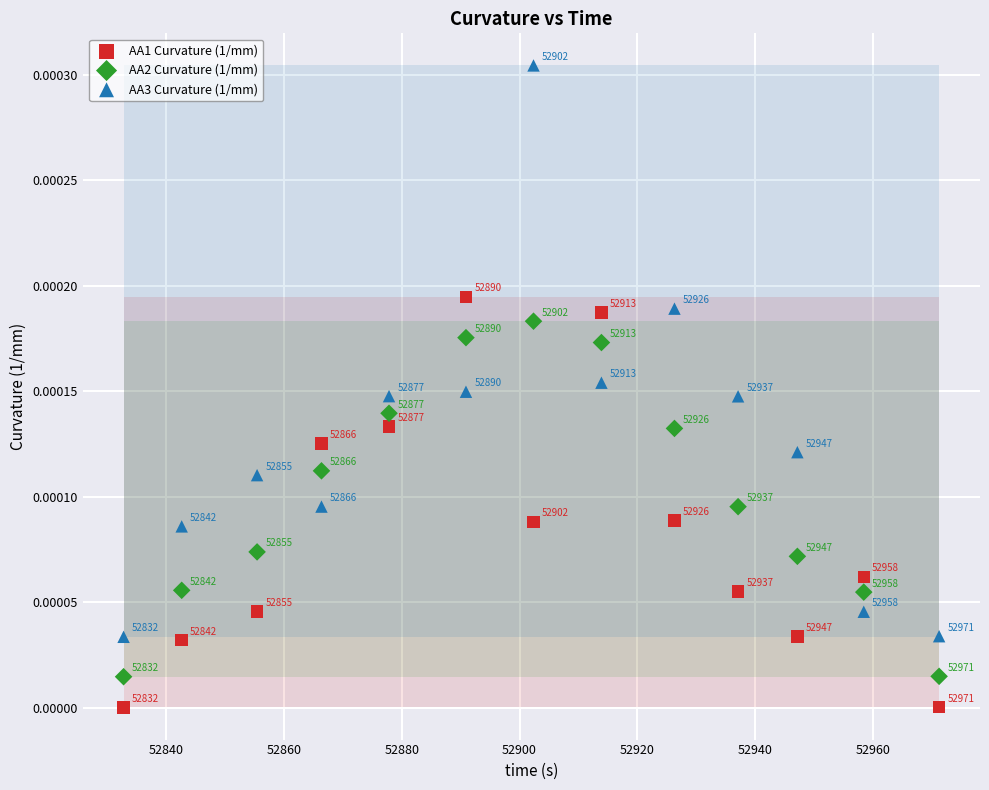

What is the X range (max minus min) for the scatter plot?

138.5